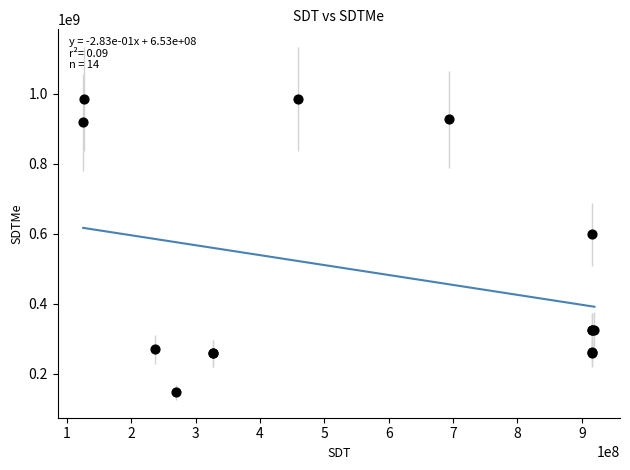

What Y value in the scatter plot is closest to 566639284?

598865234